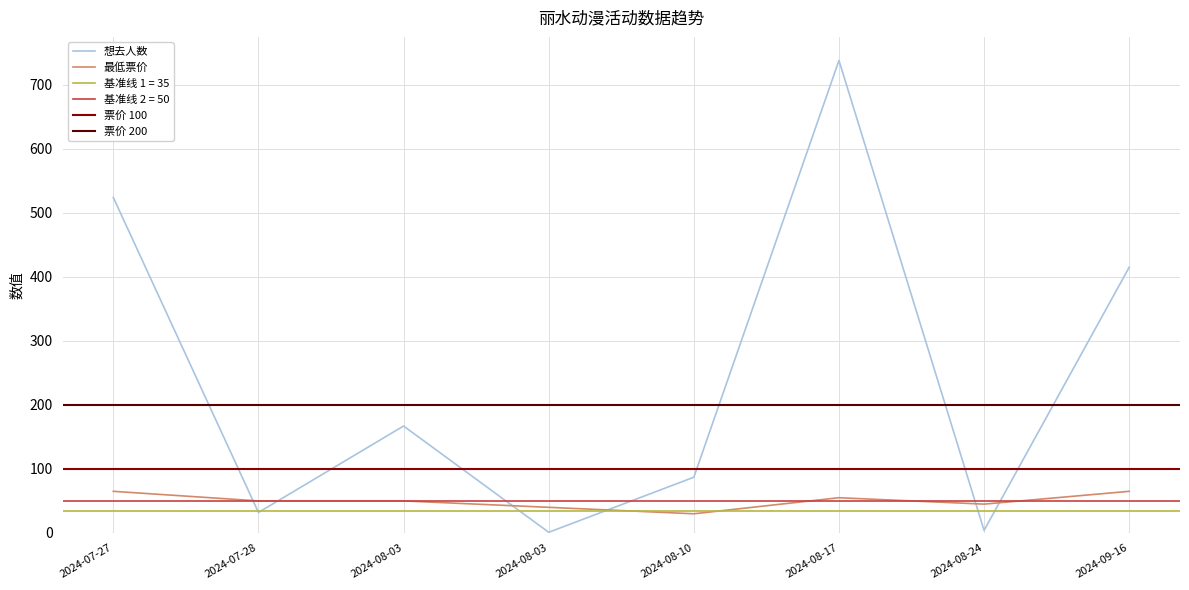

At which category is the sum across all series the highest?

2024-08-17